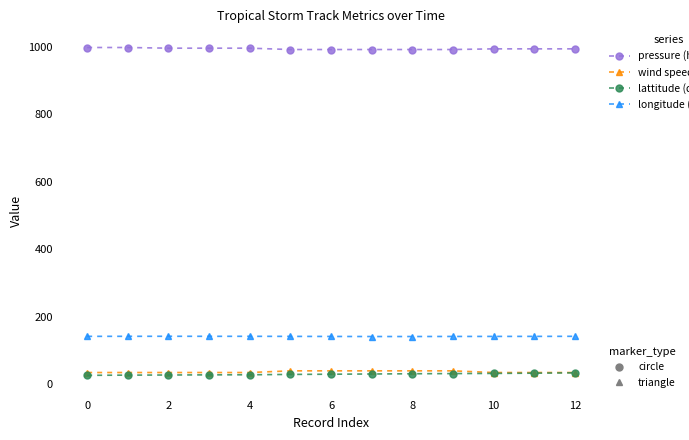

What is the smallest value displayed?

26.7